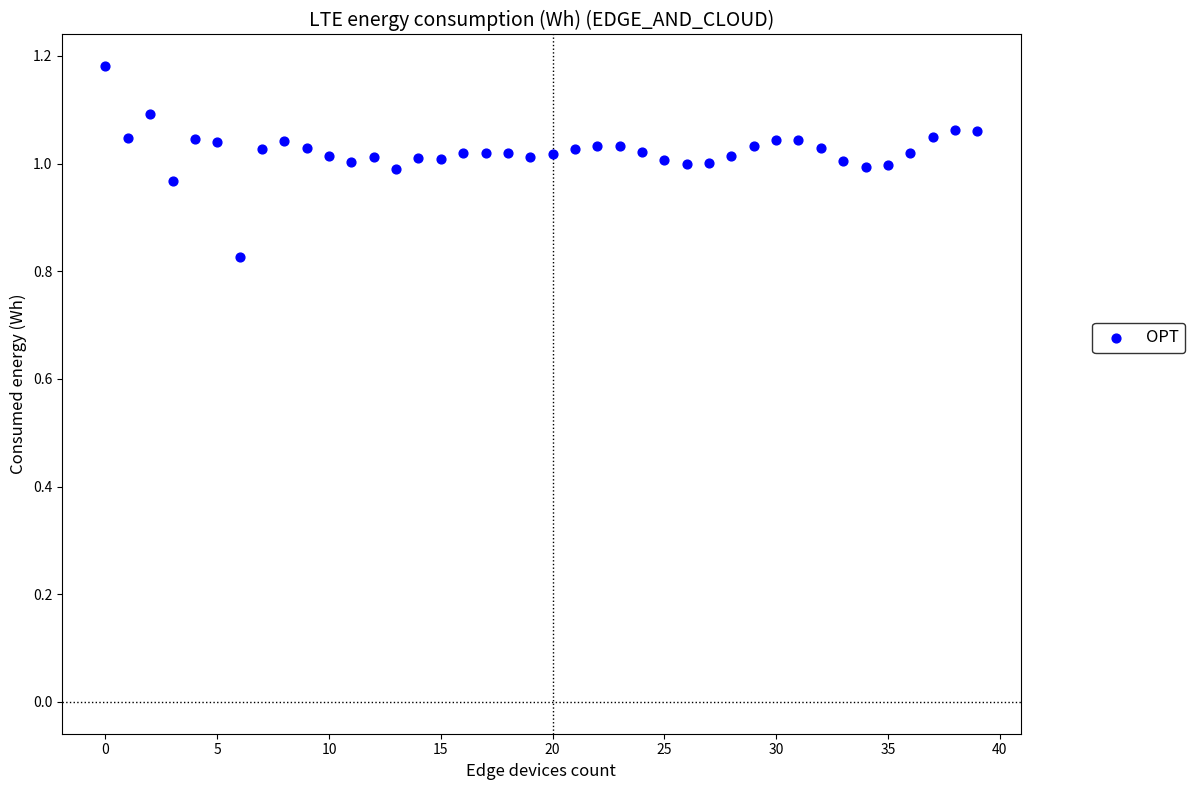

What is the range of Y values (max minus min)?

0.4